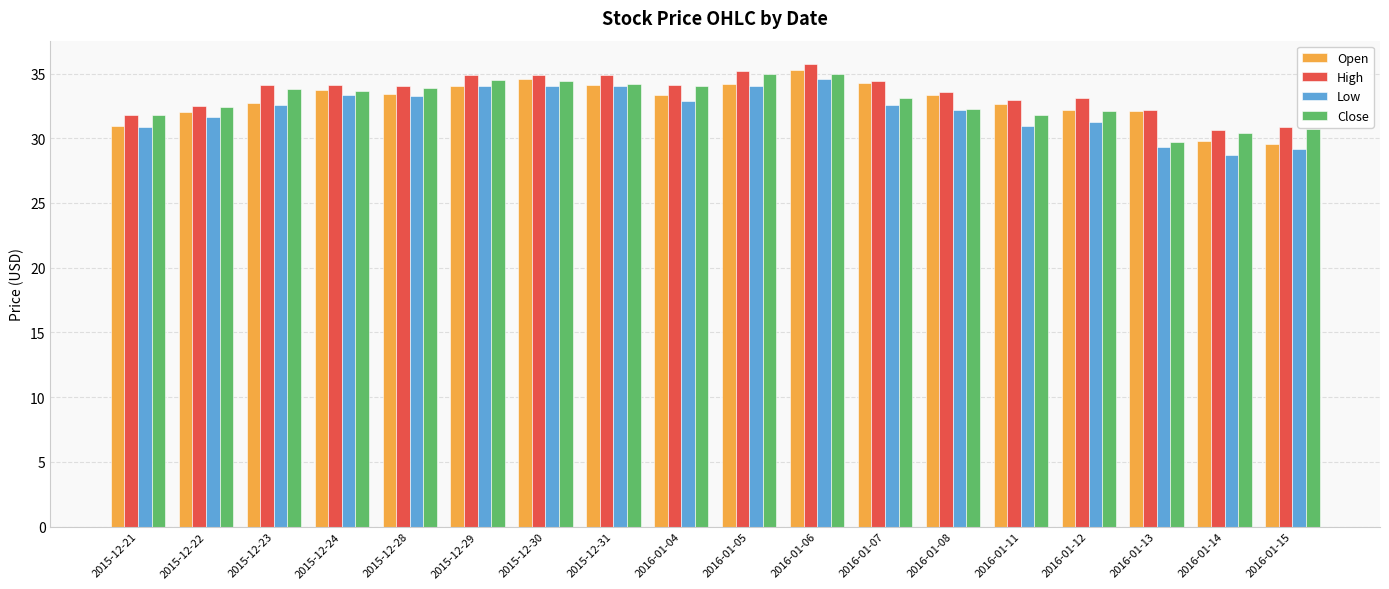

Is the value of Open at 2016-01-13 greater than the value of High at 2015-12-21?

Yes